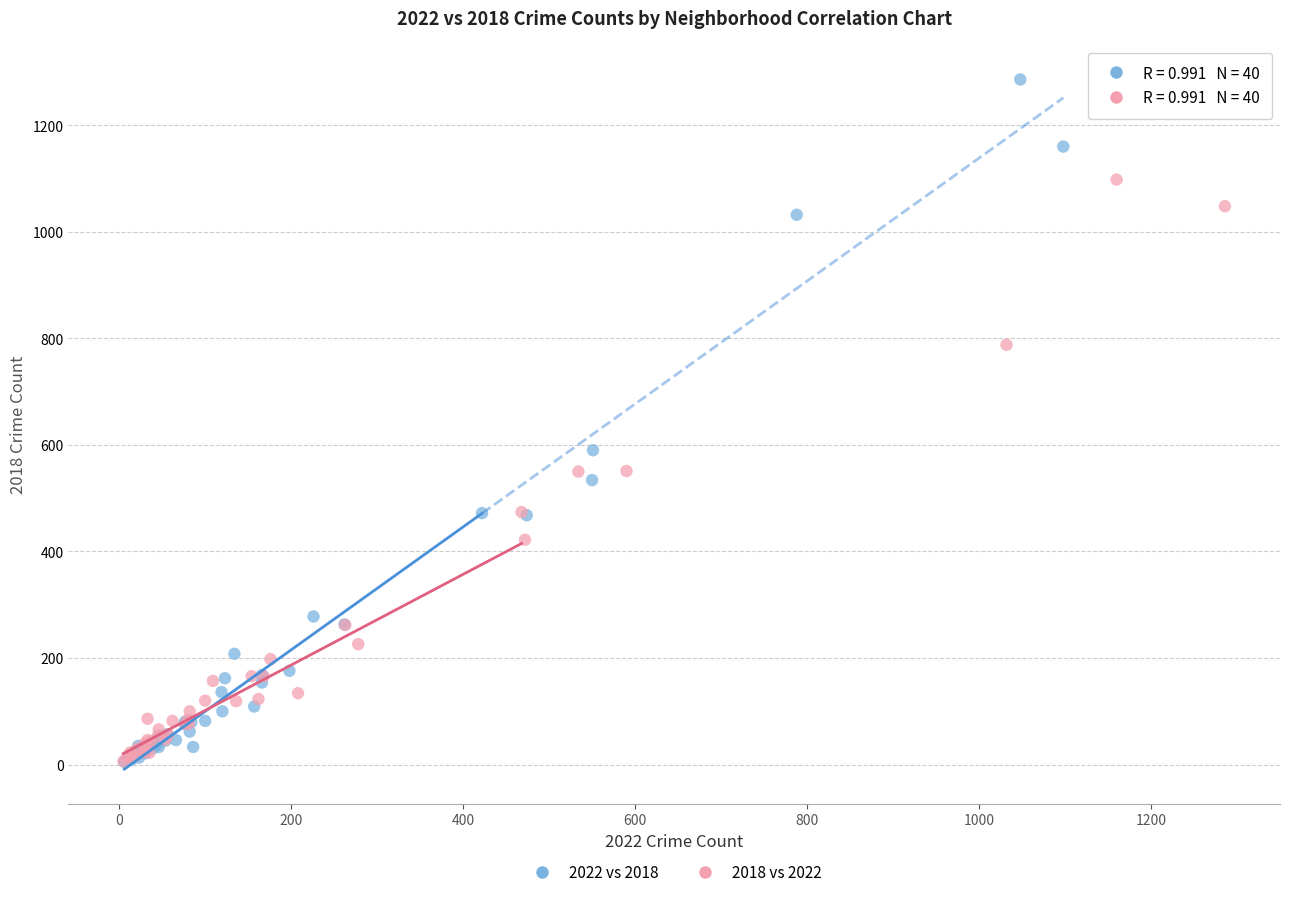

What are all the series names shown in the legend?

2022 vs 2018, 2018 vs 2022